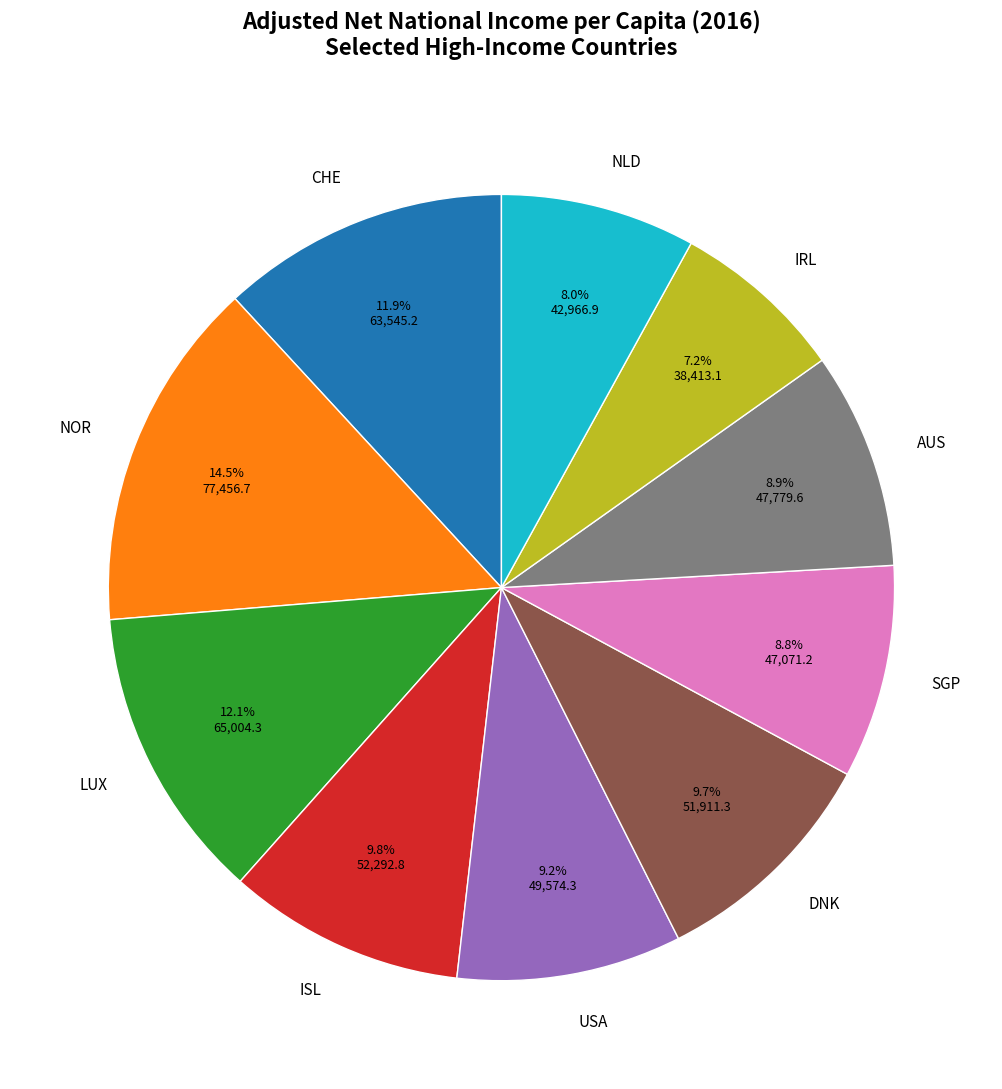

To the nearest percent, what is the average slice percentage?

10%